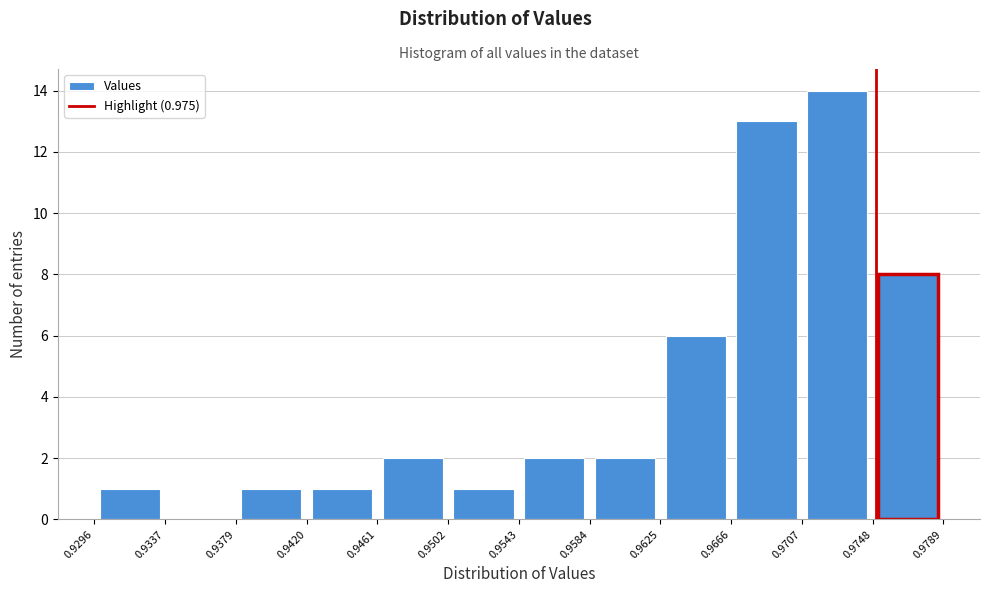

Which range on the x-axis has the tallest bar?

0.9707 to 0.9748